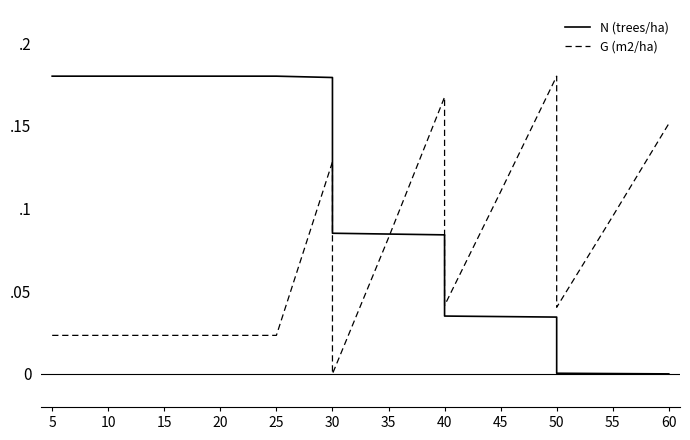

Is it true that G (m2/ha) equals 0.3 at 40?

False